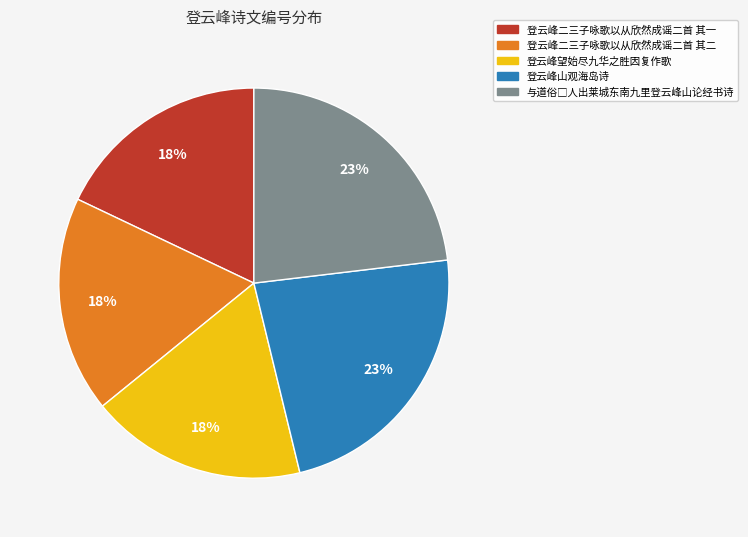

How many slices are in this pie chart?

5